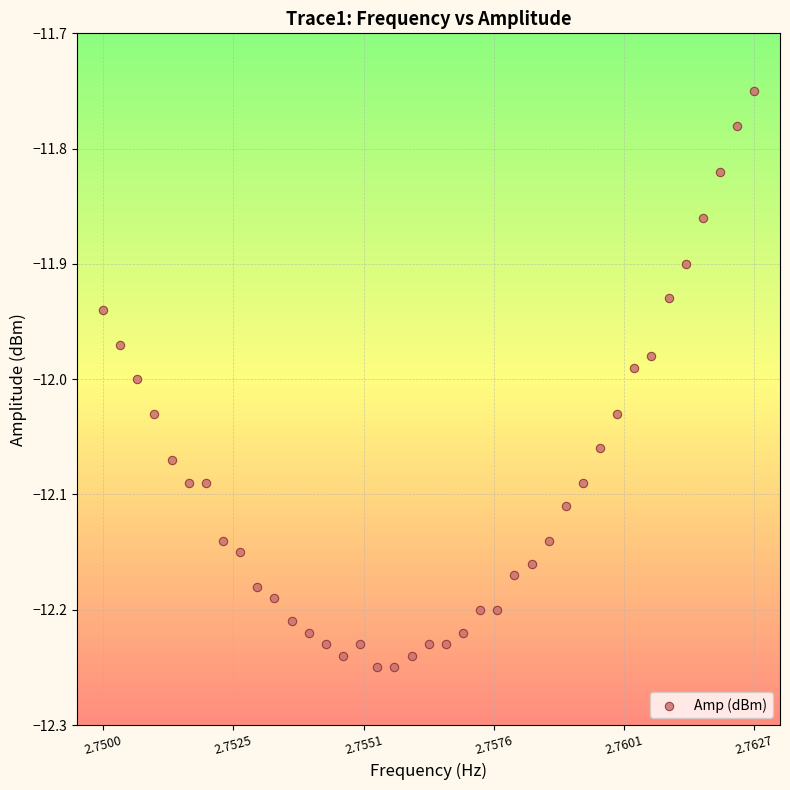

What is the range of Y values (max minus min)?

0.5